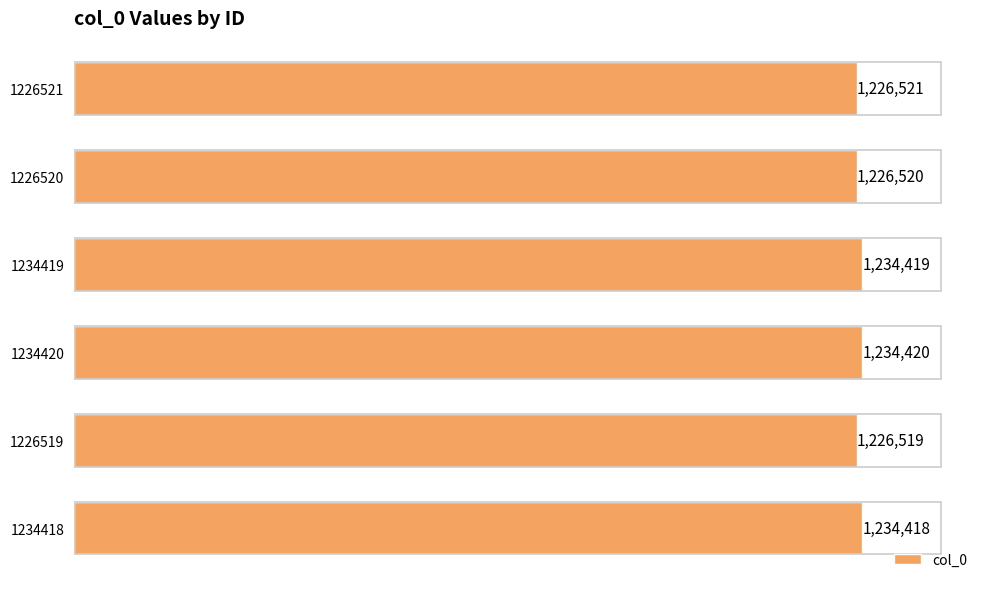

Count the number of data series in this chart.

1